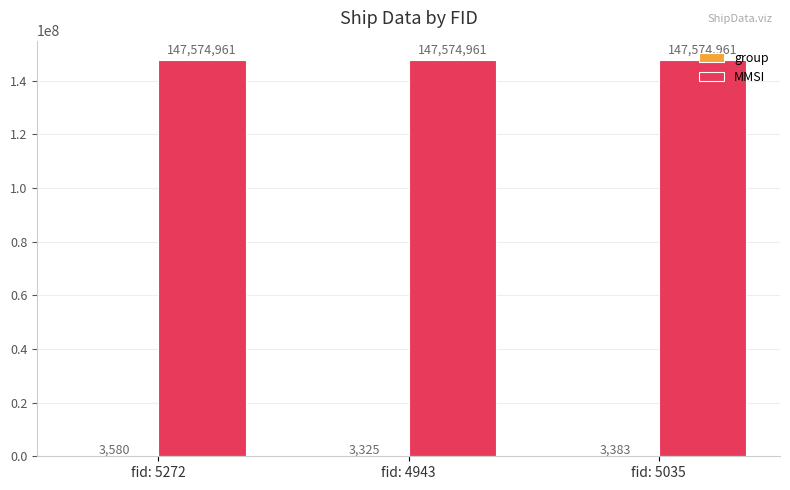

True or false: MMSI has a value of 256371896 at fid: 5035.

False